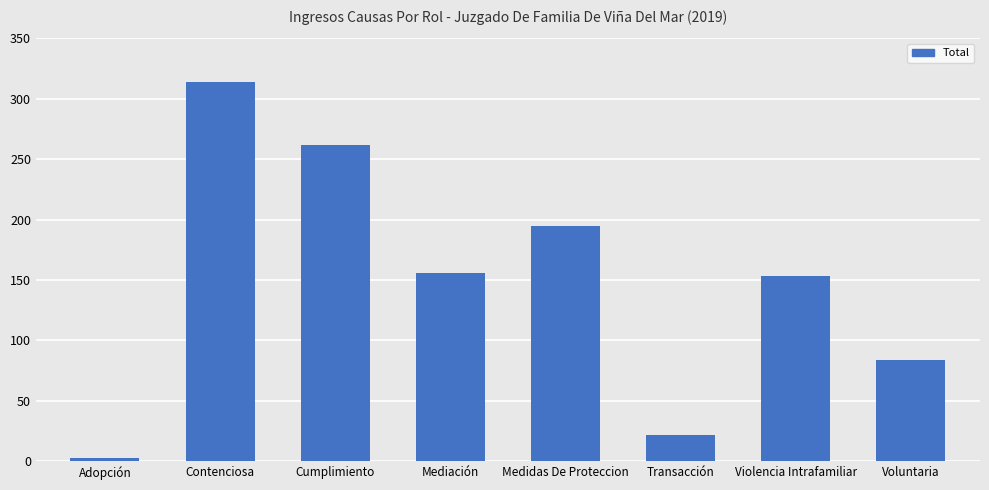

Reading right to left, transcribe all the data shown in this chart.

Voluntaria=84	Violencia Intrafamiliar=153	Transacción=22	Medidas De Proteccion=195	Mediación=156	Cumplimiento=262	Contenciosa=314	Adopción=3